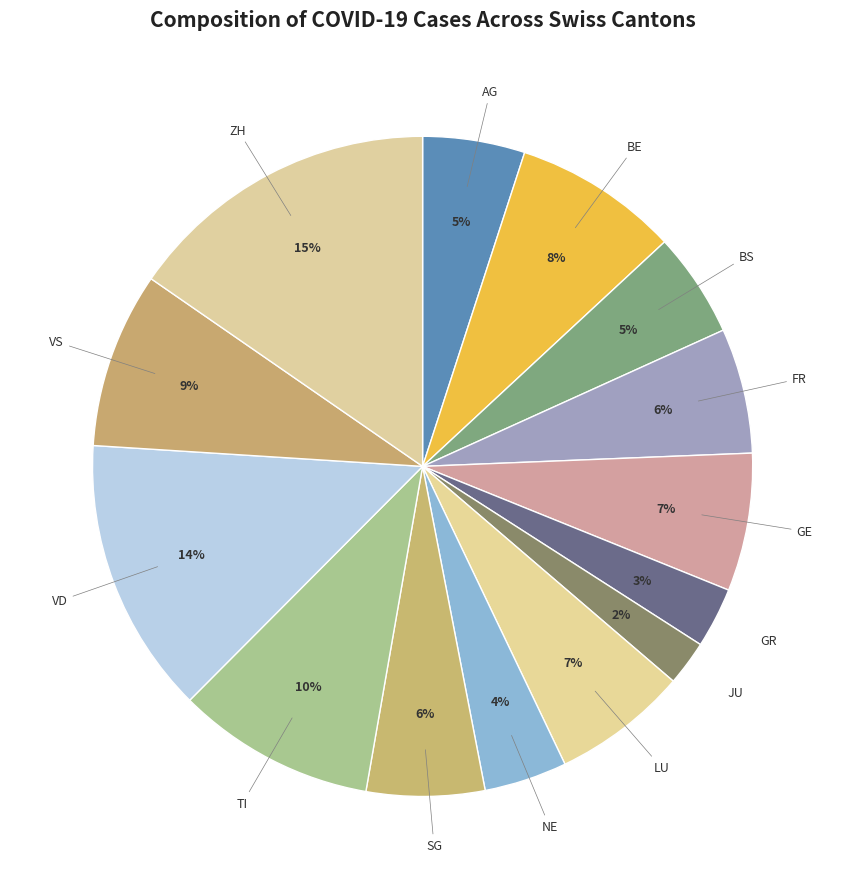

Does VD represent more than half of the total?

No